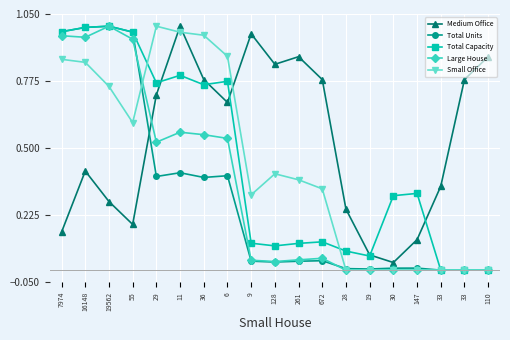

What is the difference between the second highest and second lowest values in the Medium Office series?

0.9